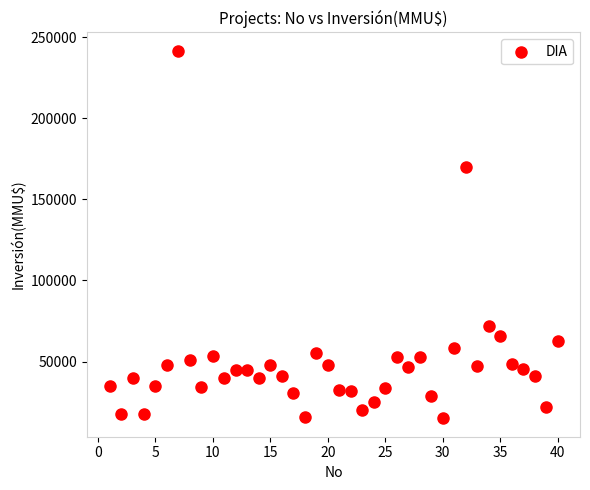

What is the range of X values (max minus min)?

39